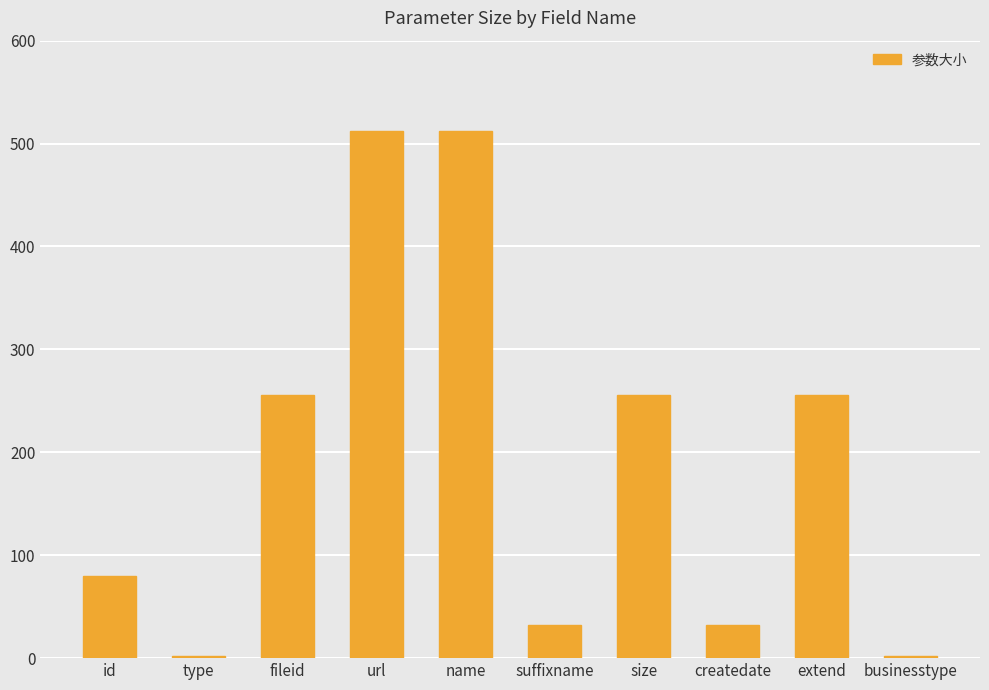

What is the label of the 1st bar from the left?

id